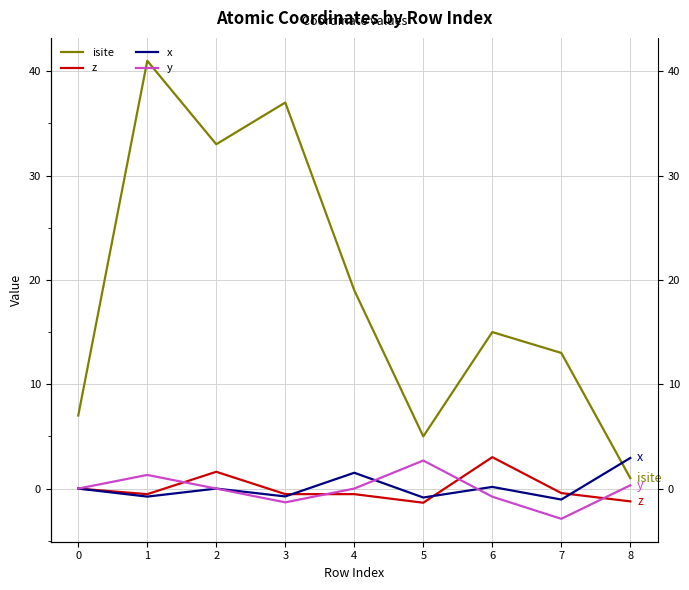

Is this an area chart (filled region under the line)?

No